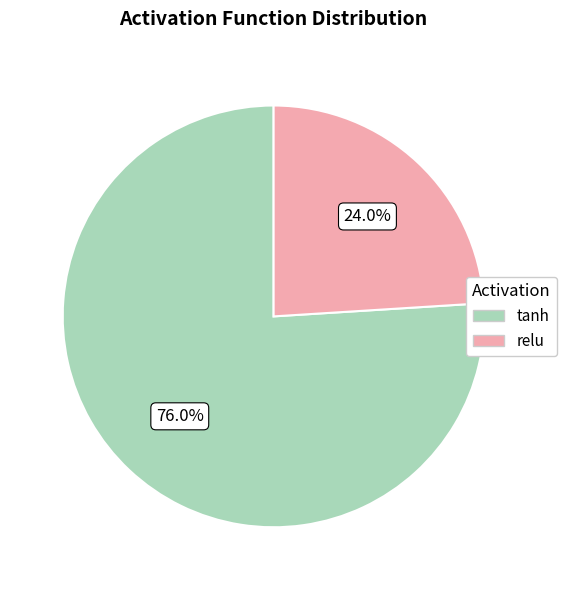

Approximately how many times larger is the value at tanh compared to relu?

3.2